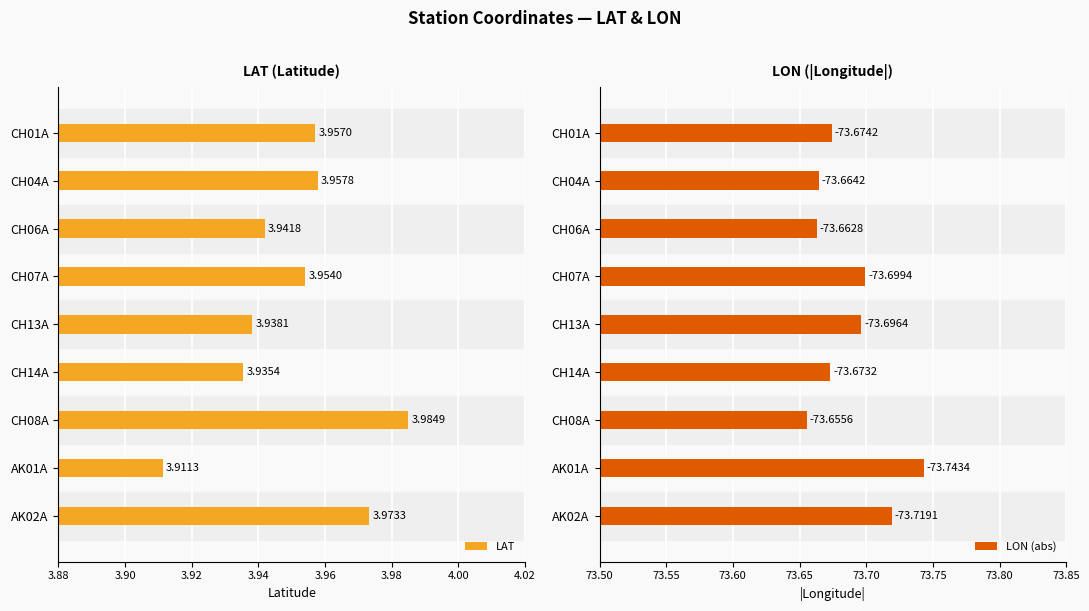

Which series has the largest range (max minus min)?

LON (abs)